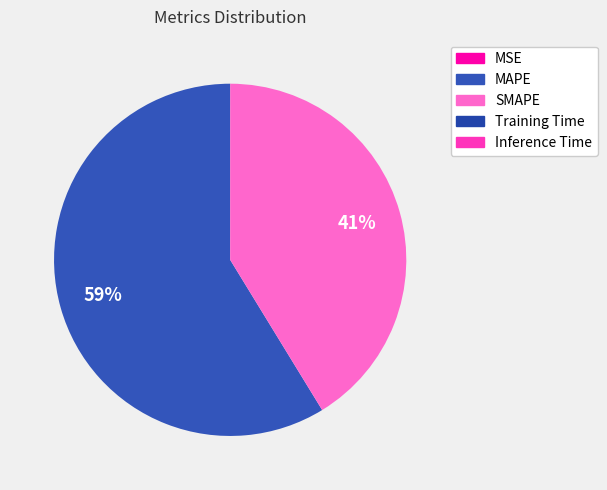

True or false: Inference Time accounts for 12% of the total.

False